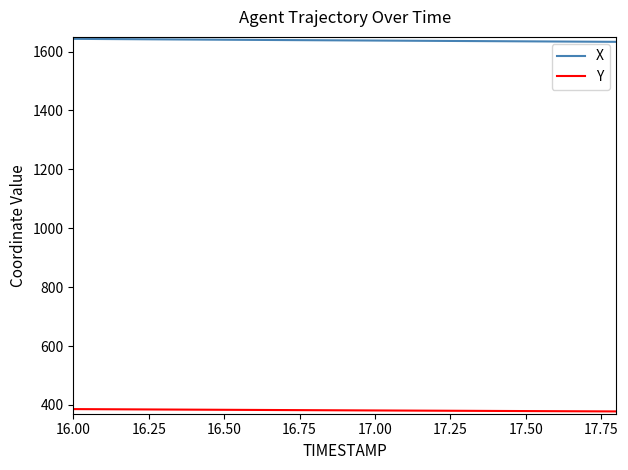

What is the difference between the second highest and minimum values in the X series?

9.5